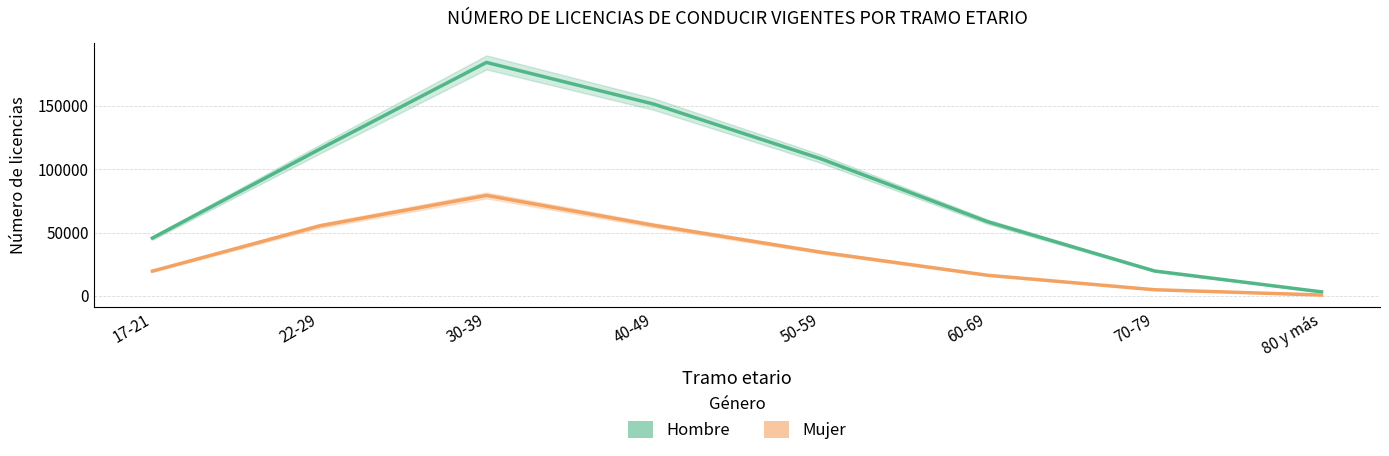

What is the label of the 3rd point from the left?

30-39